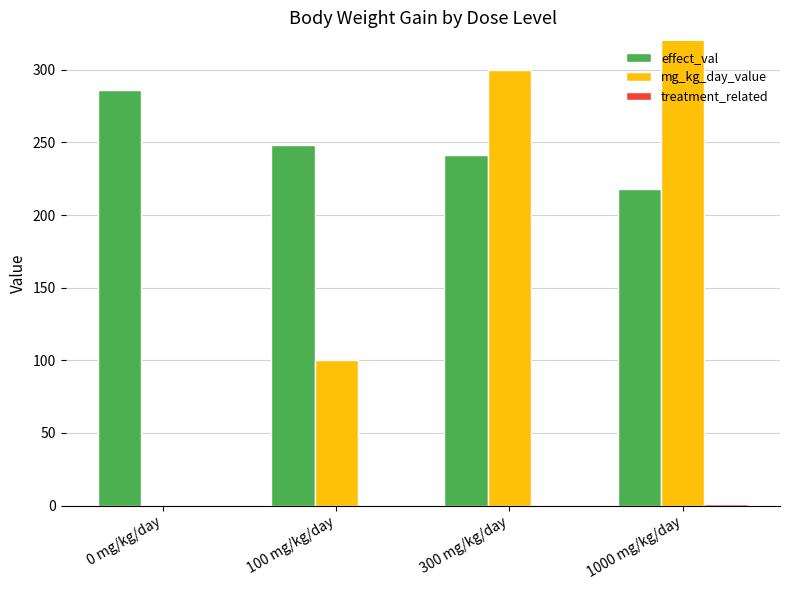

What are all the series names shown in the legend?

effect_val, mg_kg_day_value, treatment_related